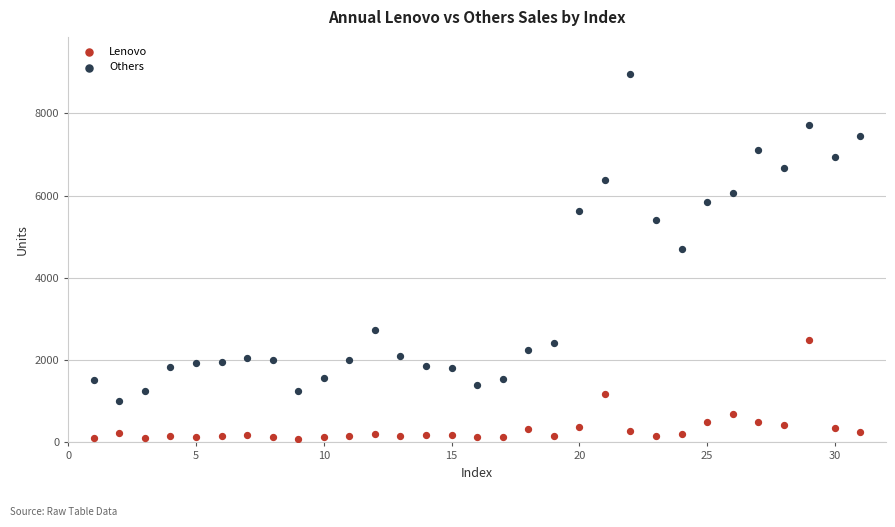

Which series has the largest Y range (max minus min)?

Others